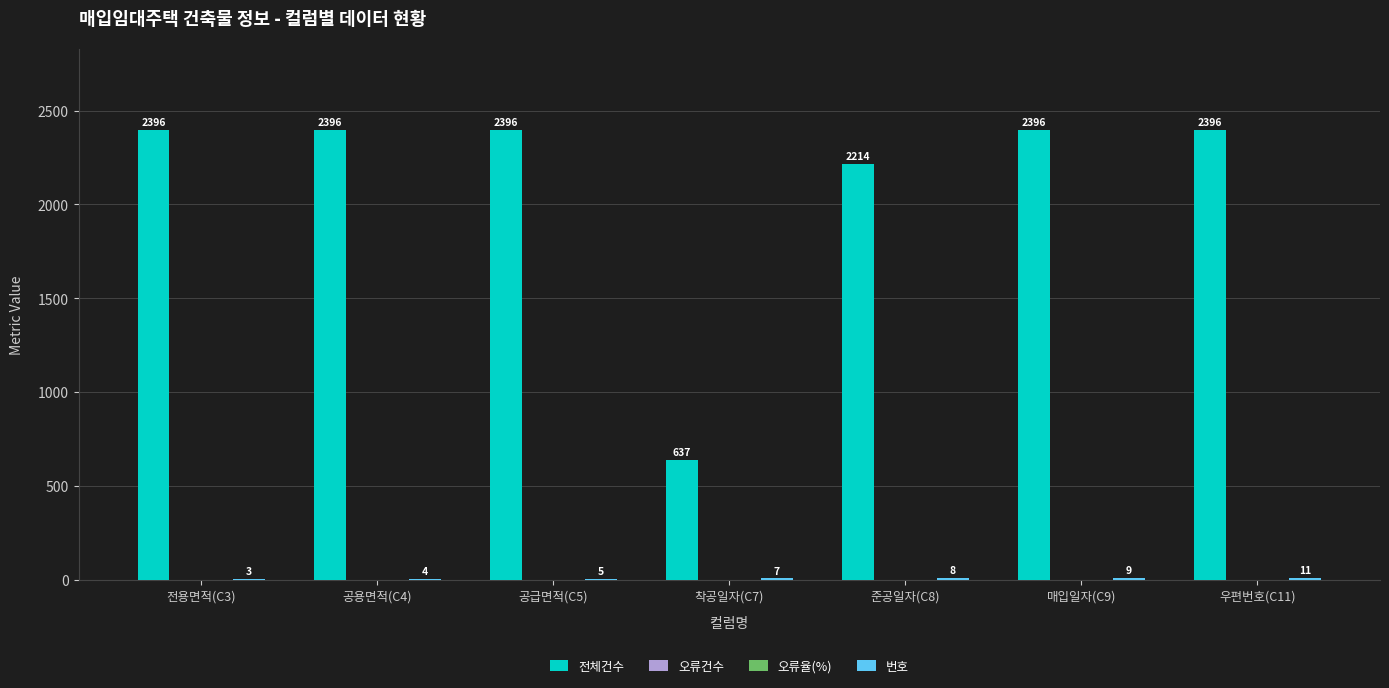

At which label does 번호 reach its peak?

우편번호(C11)